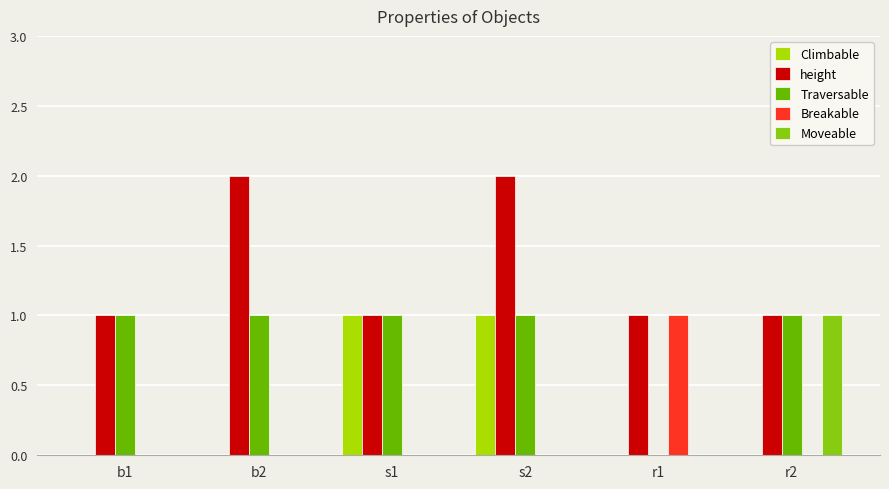

Reading left to right, list all the values displayed in this chart.

Climbable: b1=0	b2=0	s1=1	s2=1	r1=0	r2=0
height: b1=1	b2=2	s1=1	s2=2	r1=1	r2=1
Traversable: b1=1	b2=1	s1=1	s2=1	r1=0	r2=1
Breakable: b1=0	b2=0	s1=0	s2=0	r1=1	r2=0
Moveable: b1=0	b2=0	s1=0	s2=0	r1=0	r2=1